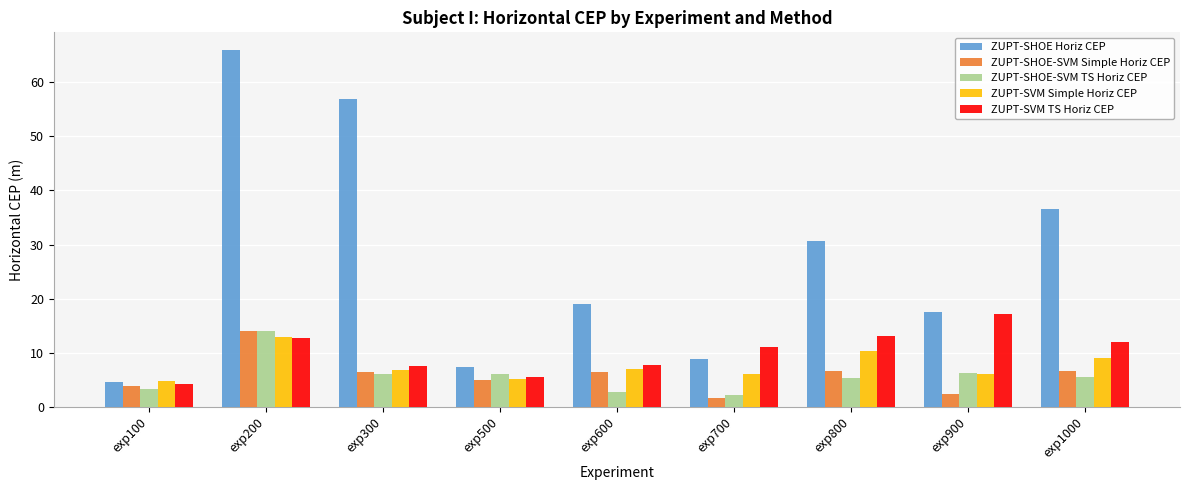

What is the spread (max minus min) of values at exp600?

16.3